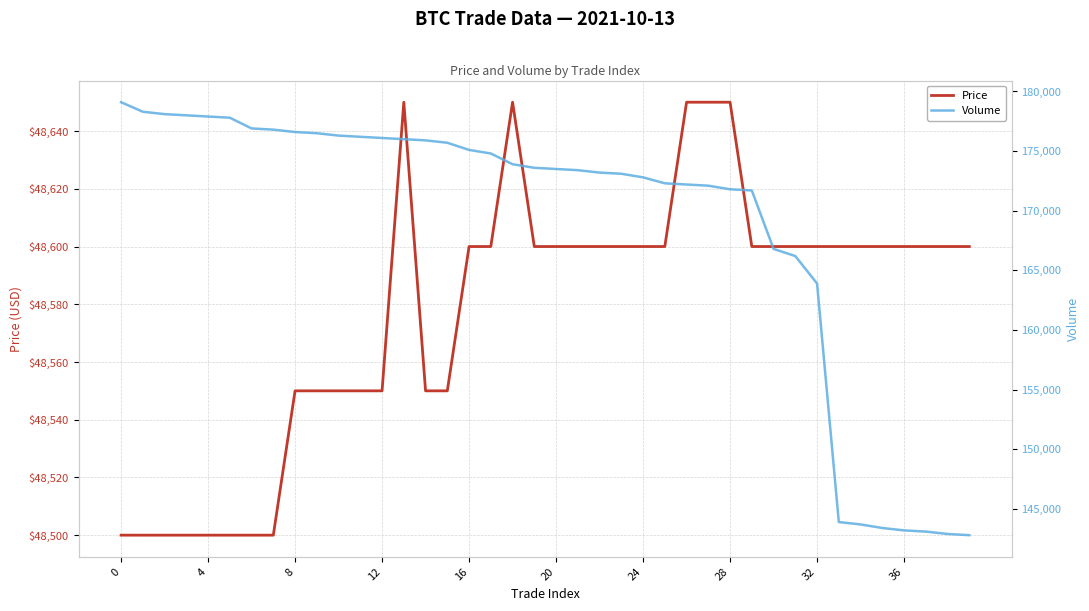

What is the lowest value of the Price series?

48500